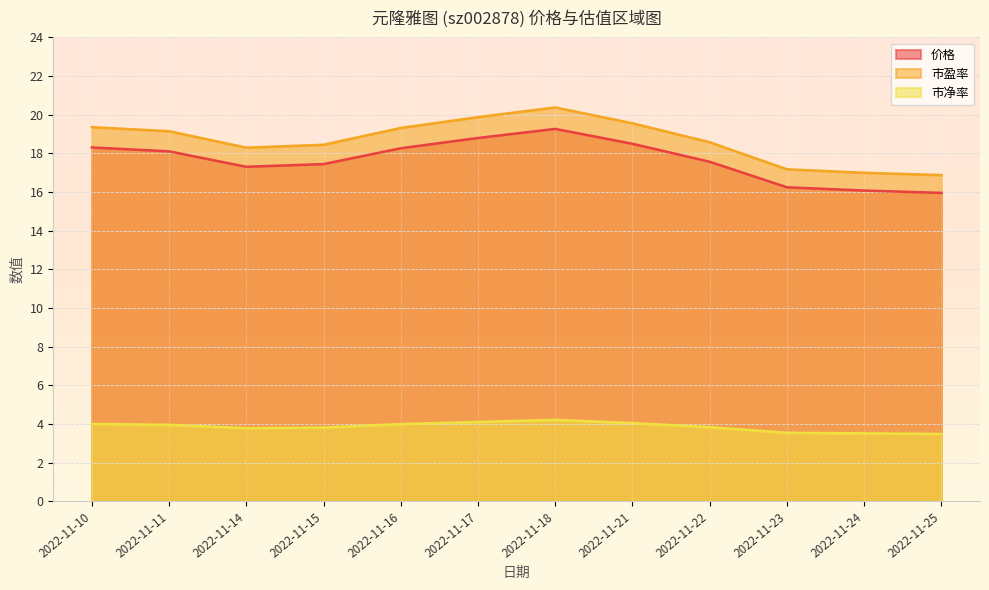

What is the difference between the highest and lowest values at 2022-11-10?

15.3